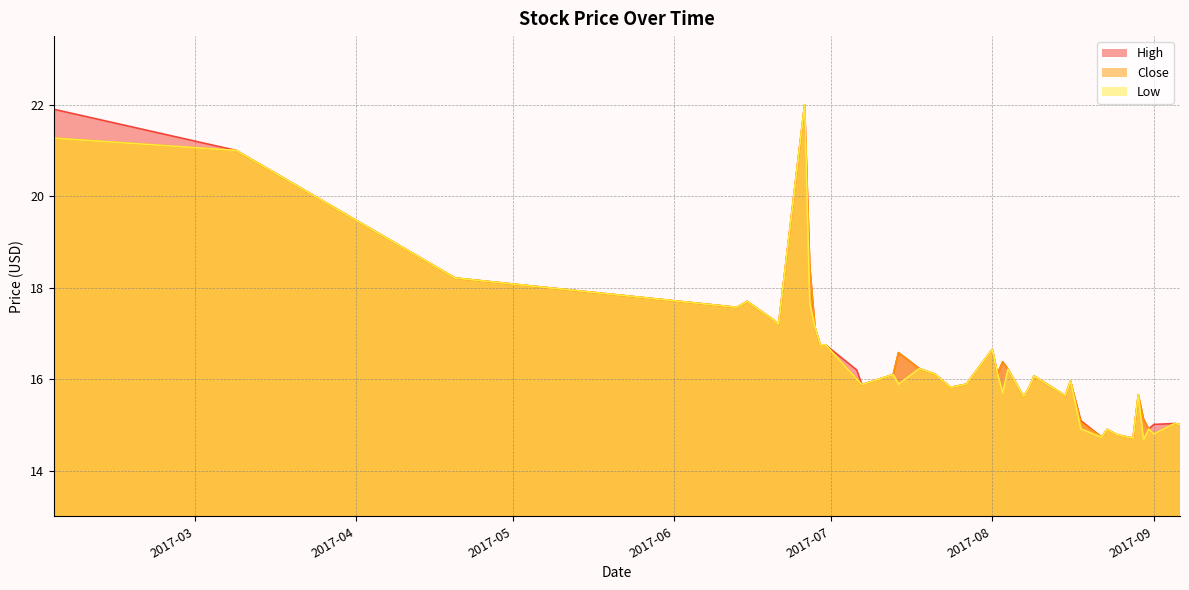

At which label does High reach its peak?

2017-06-26